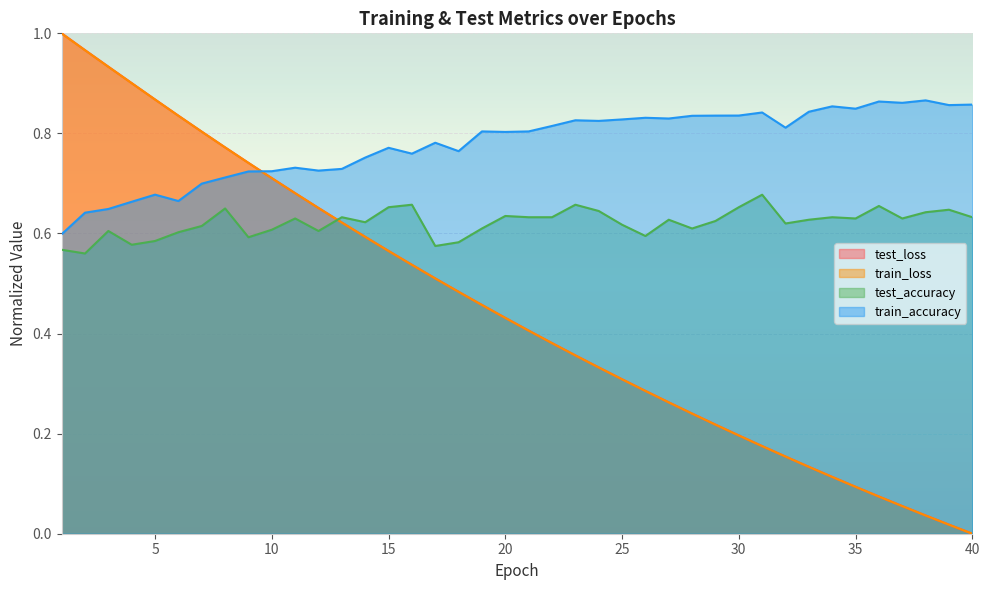

What are all the series names shown in the legend?

test_loss, train_loss, test_accuracy, train_accuracy